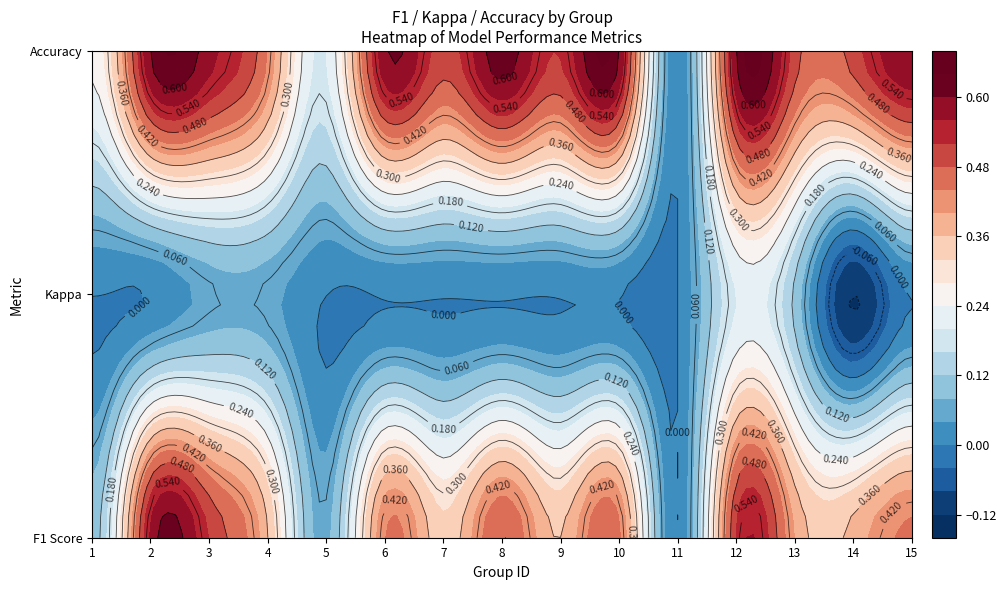

What is the difference between the second highest and second lowest values in the 3 series?

0.1